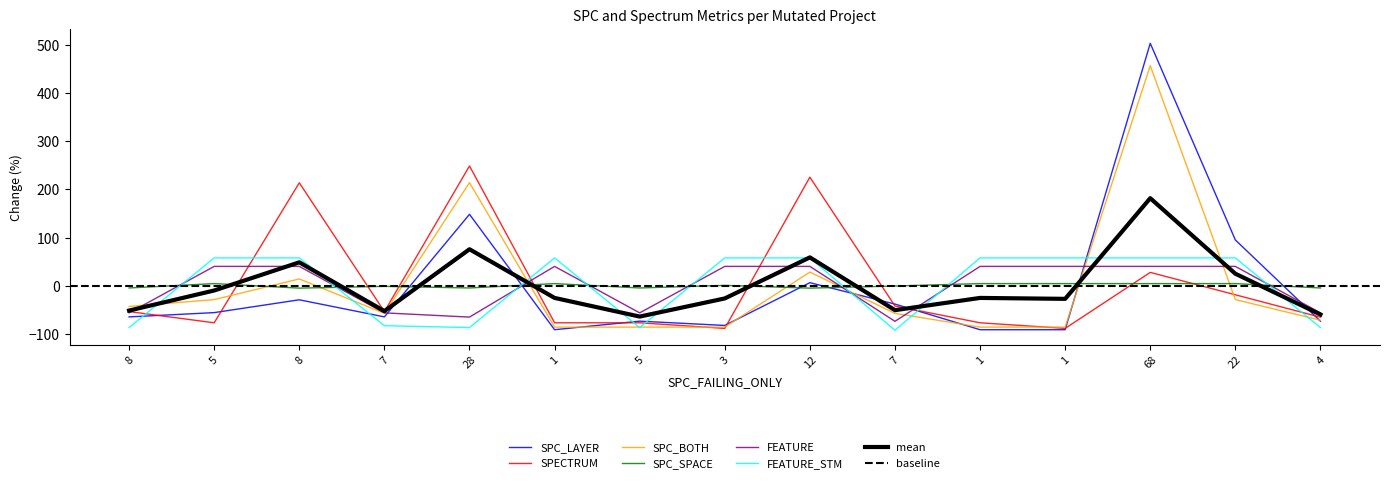

Rank the series by their maximum value, from highest to lowest.

SPC_LAYER, SPC_BOTH, SPECTRUM, FEATURE_STM, FEATURE, SPC_SPACE